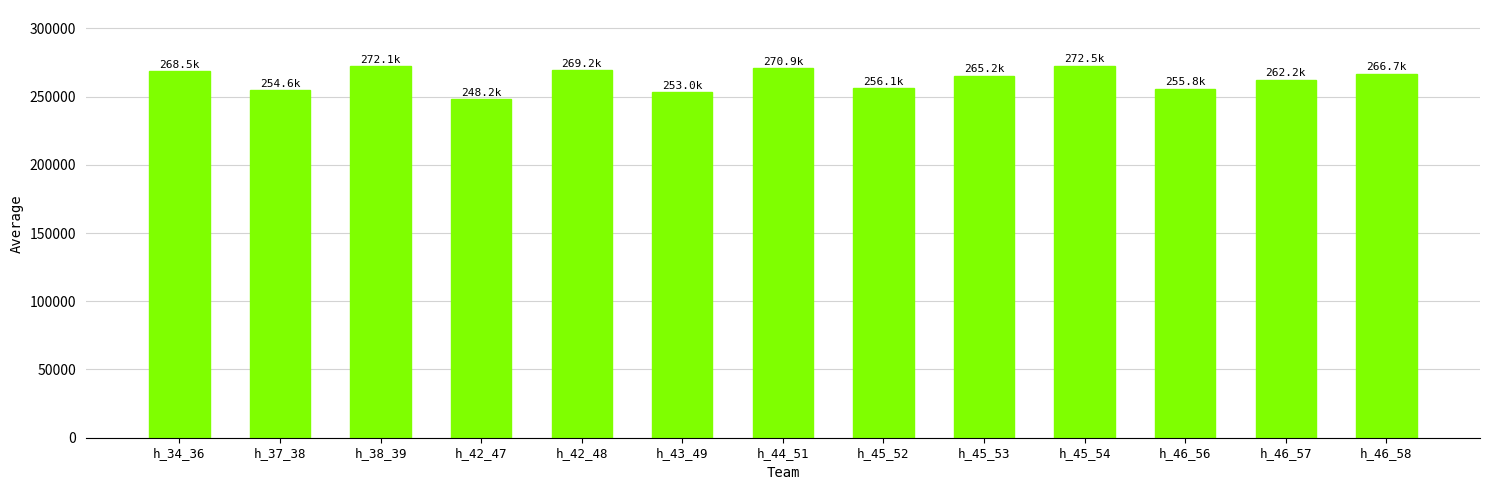

What is the difference between the maximum and minimum values?

24340.5